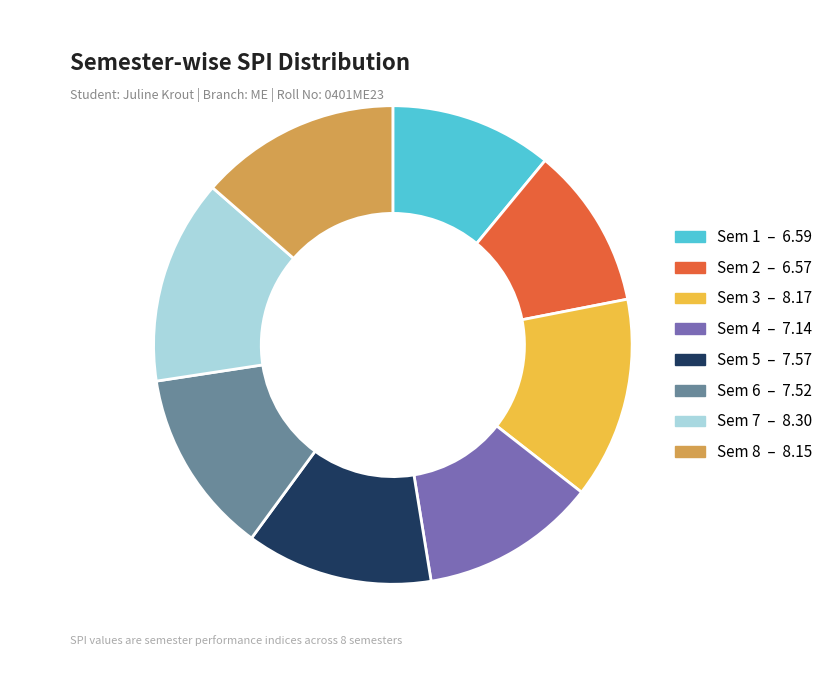

Between Sem 2 and Sem 4, which is larger?

Sem 4